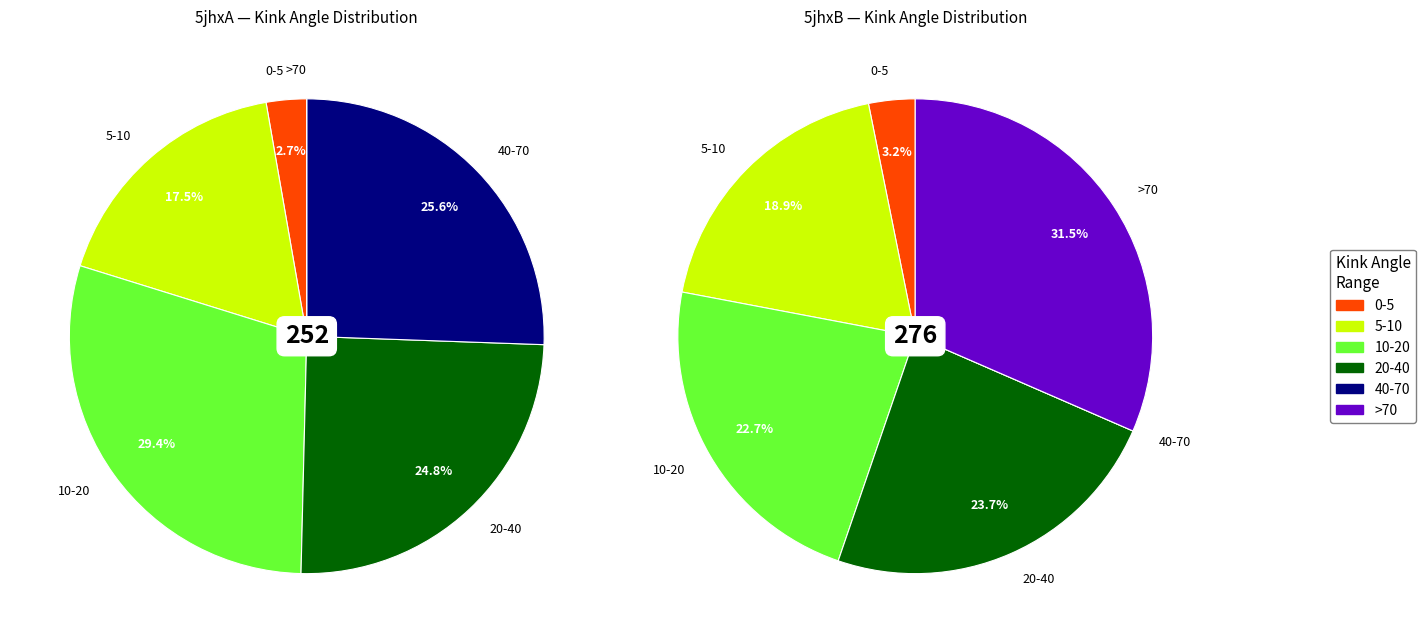

True or false: 13 accounts for 1% of the total.

False